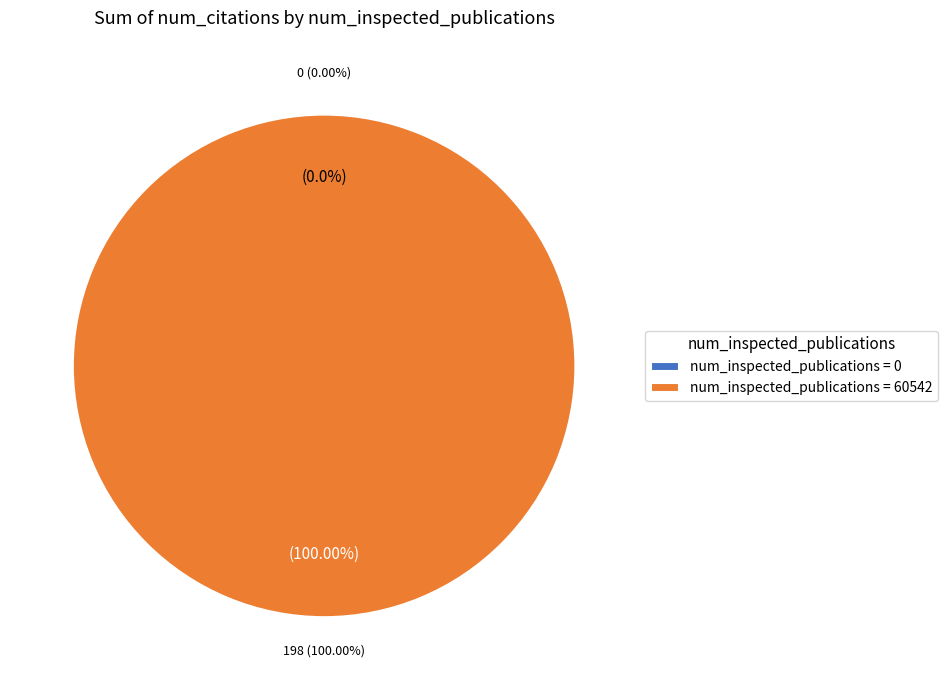

Do 60542 and 0 together represent more than half of the pie?

Yes